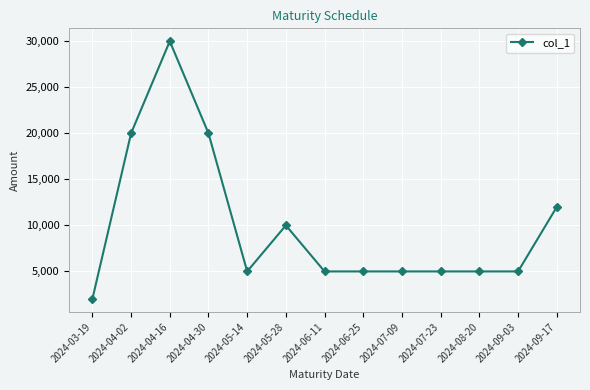

What is the label of the 11th point from the left?

2024-08-20